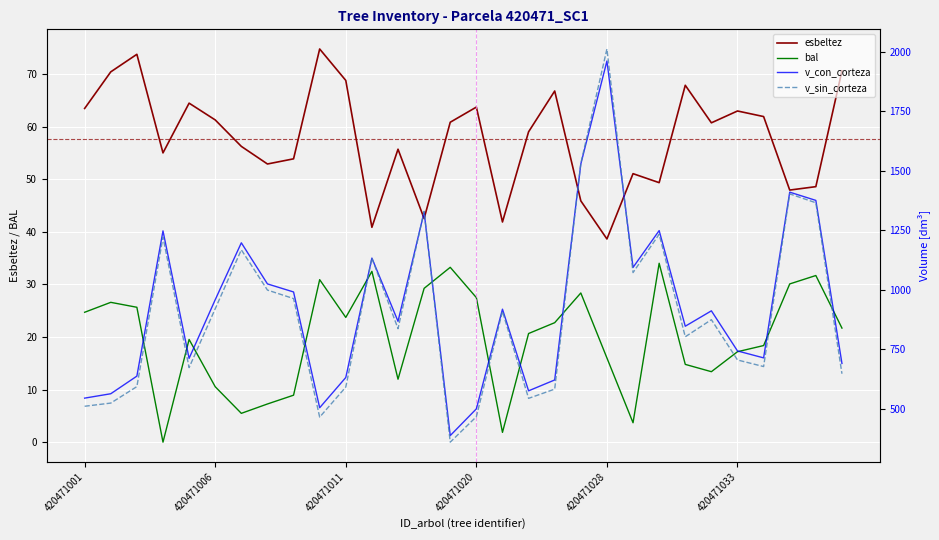

The bal series shows 7.7 at 420471028. True or false?

False